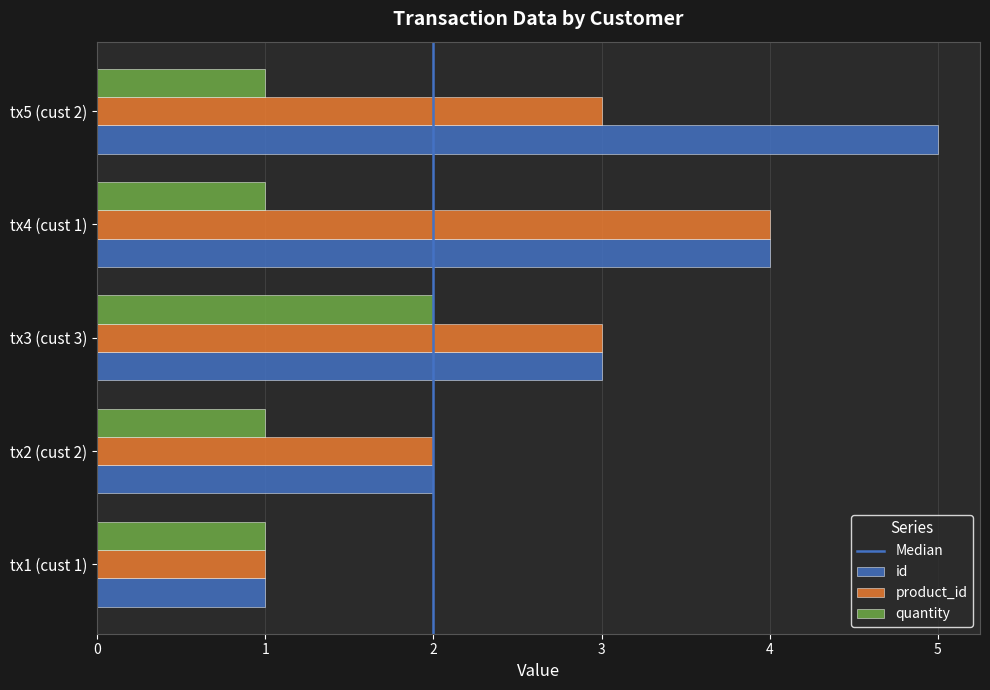

How many data points in product_id are less than 3?

2